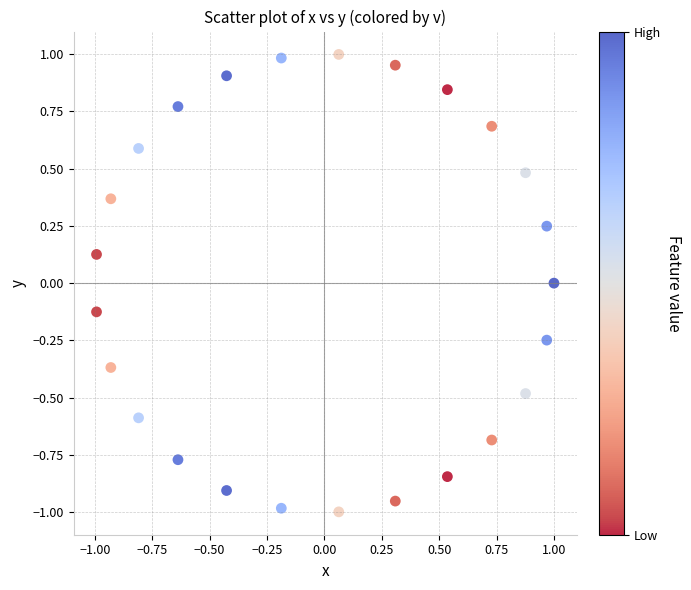

What is the range of X values (max minus min)?

2.0